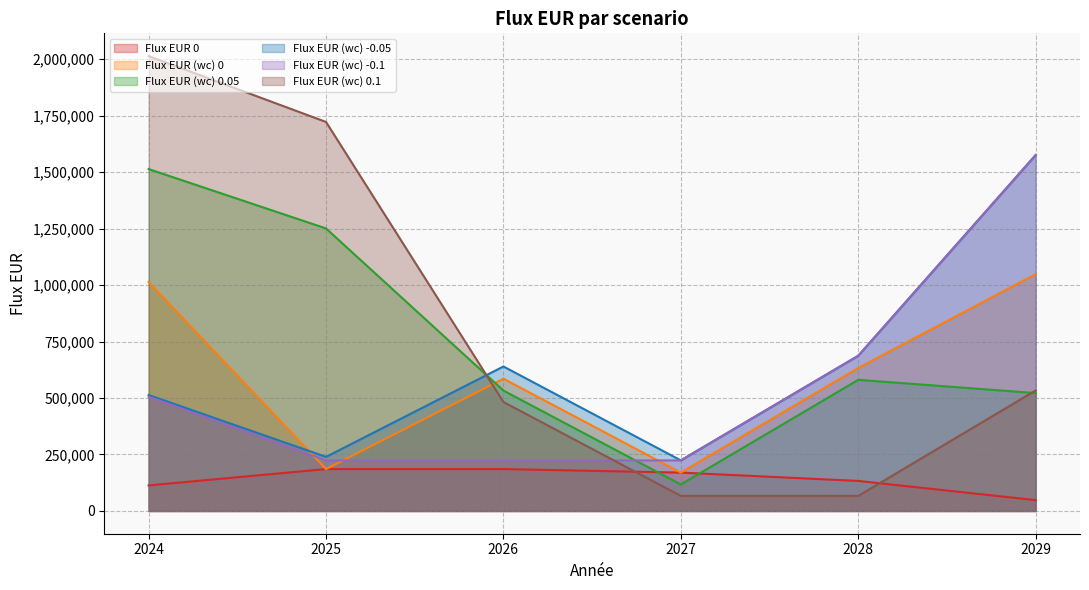

What is the greatest value displayed?

2013175